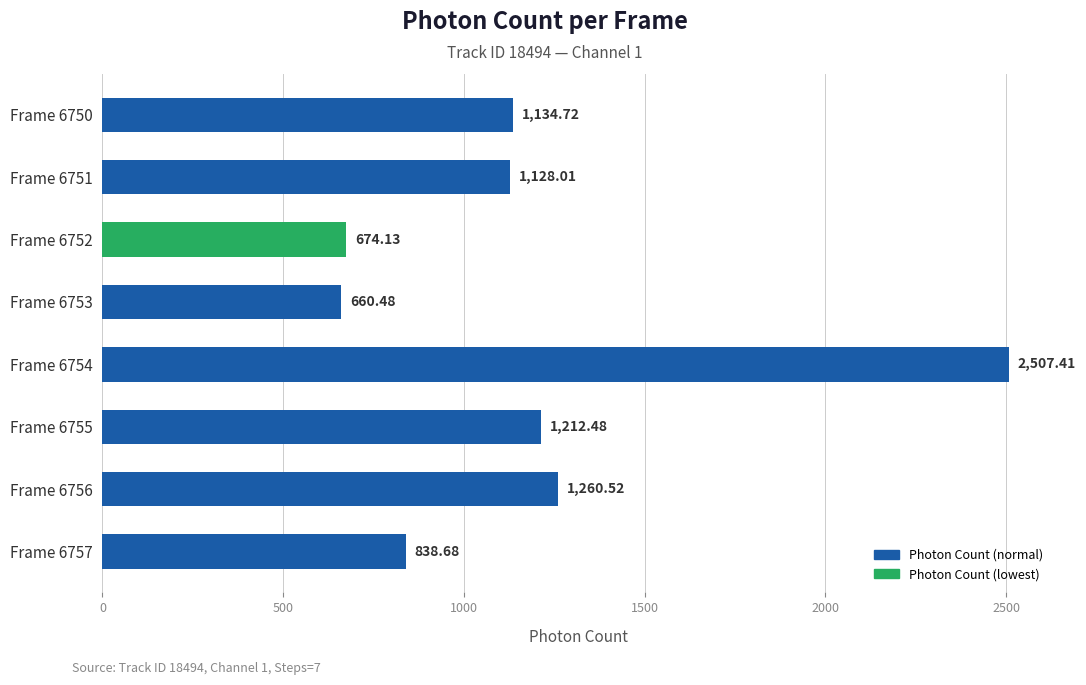

List the labels in order of value, largest first.

Frame 6754, Frame 6756, Frame 6755, Frame 6750, Frame 6751, Frame 6757, Frame 6752, Frame 6753